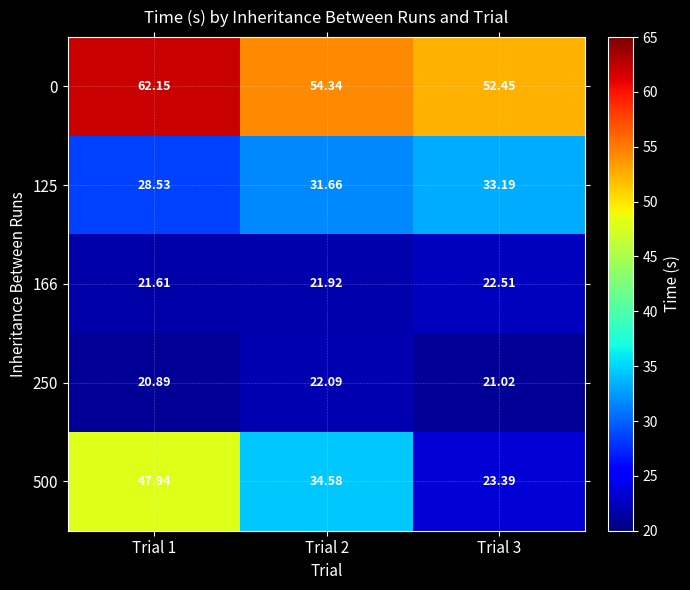

Is the value of 166 at Trial 1 greater than the value of 125 at Trial 2?

No